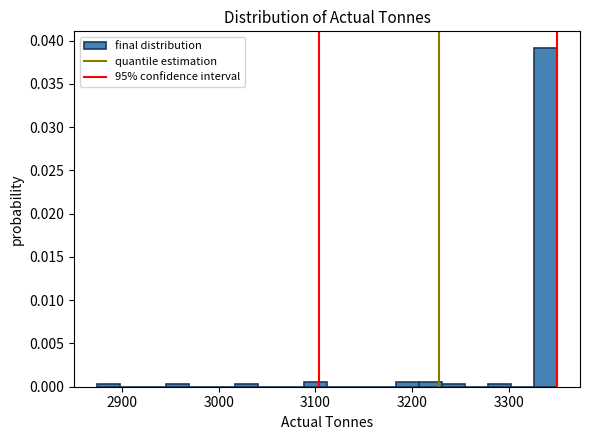

Around what value on the x-axis is the tallest bar? Give the approximate position of its centre, as read against the axis.

3340